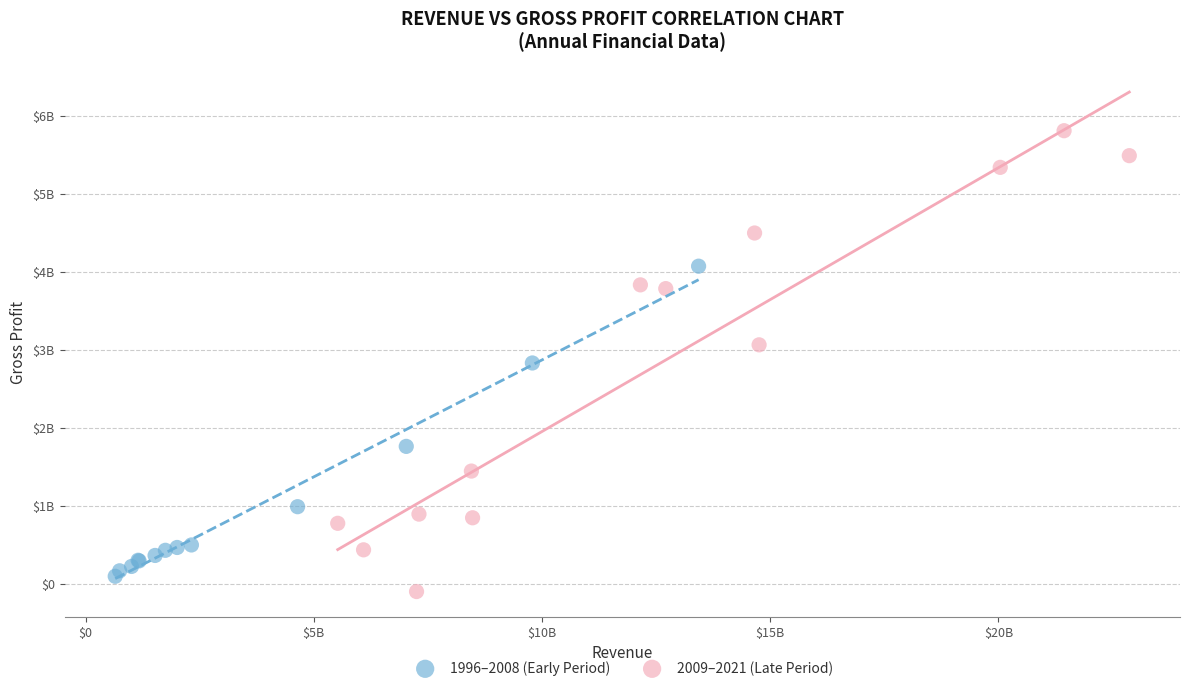

What are all the series names shown in the legend?

1996–2008 (Early Period), 2009–2021 (Late Period)